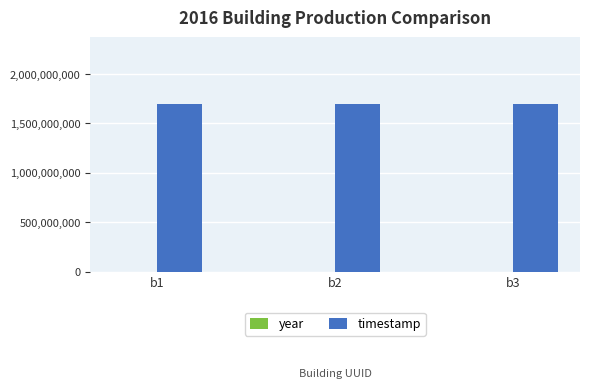

The value of timestamp at b2 is 2382088506. True or false?

False